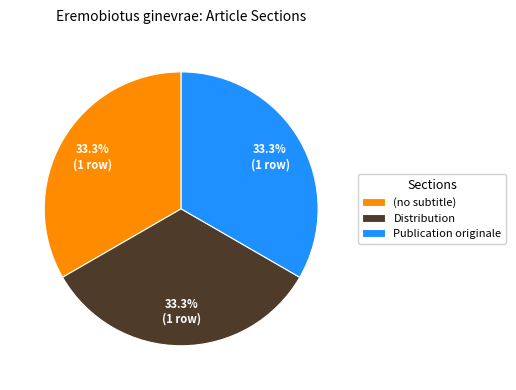

Is Publication originale the majority of the pie?

No